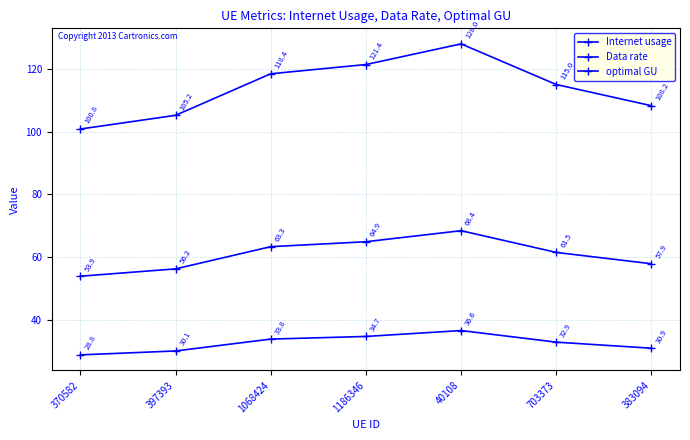

At which category does Internet usage reach its first local peak?

40108